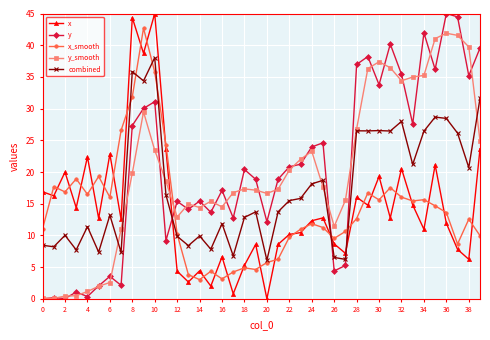

In x_smooth, how many points are higher than both neighbors (excluding endpoints)?

11